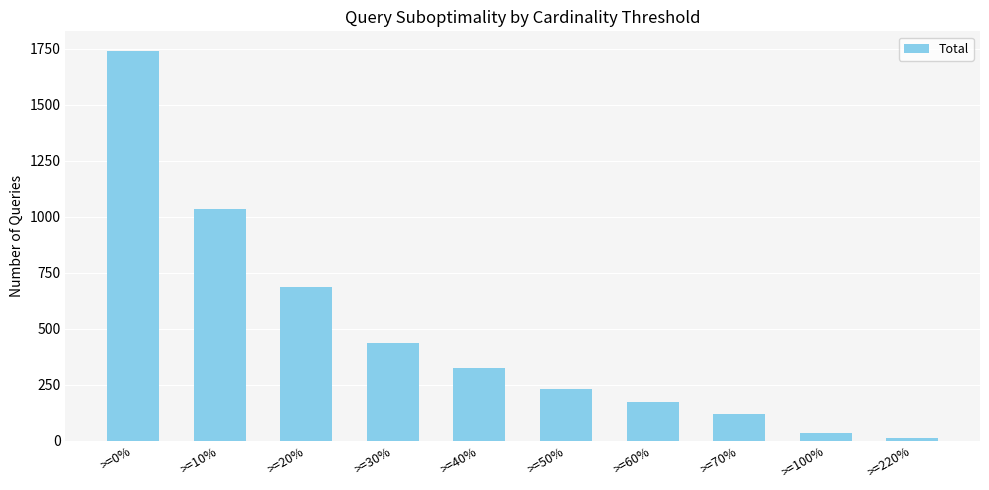

What is the smallest value displayed?

10